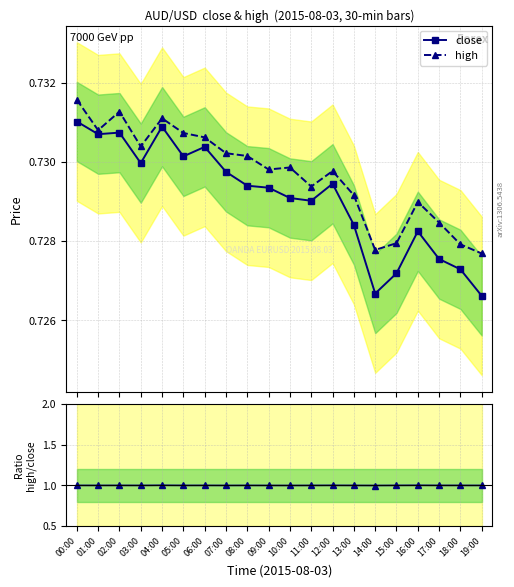

In high, how many points are lower than both neighbors (excluding endpoints)?

5